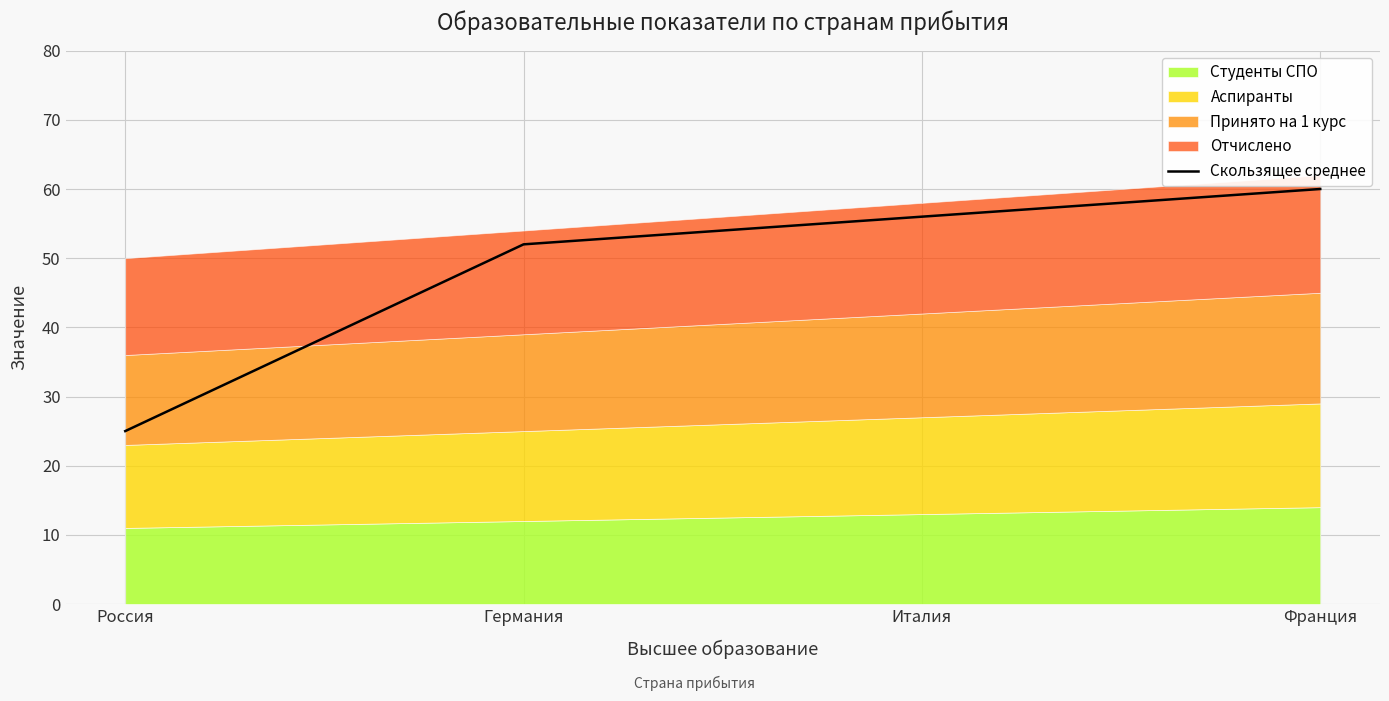

List the labels in order of value, largest first.

Франция, Италия, Германия, Россия